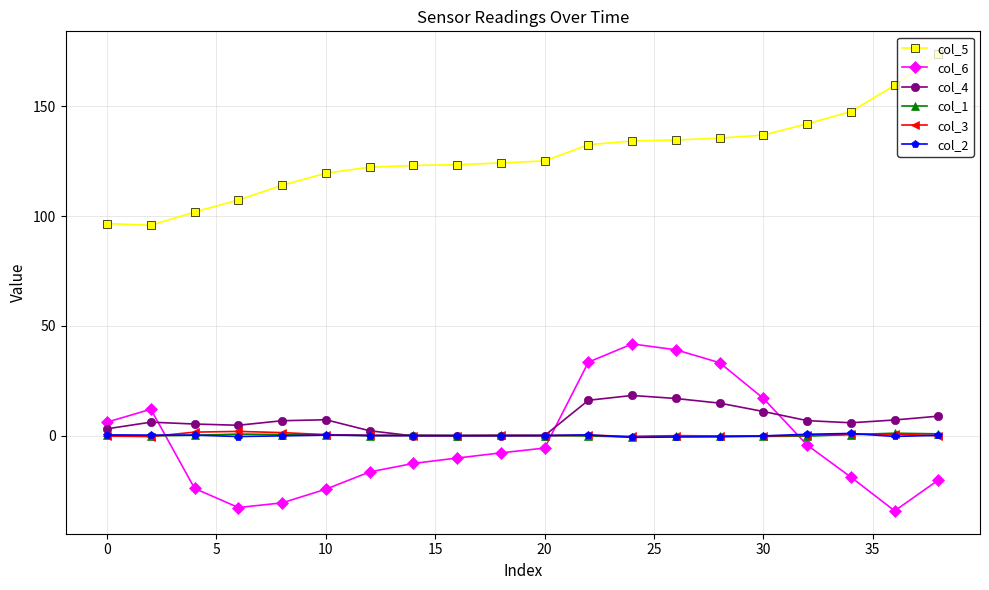

Is this an area chart (filled region under the line)?

No